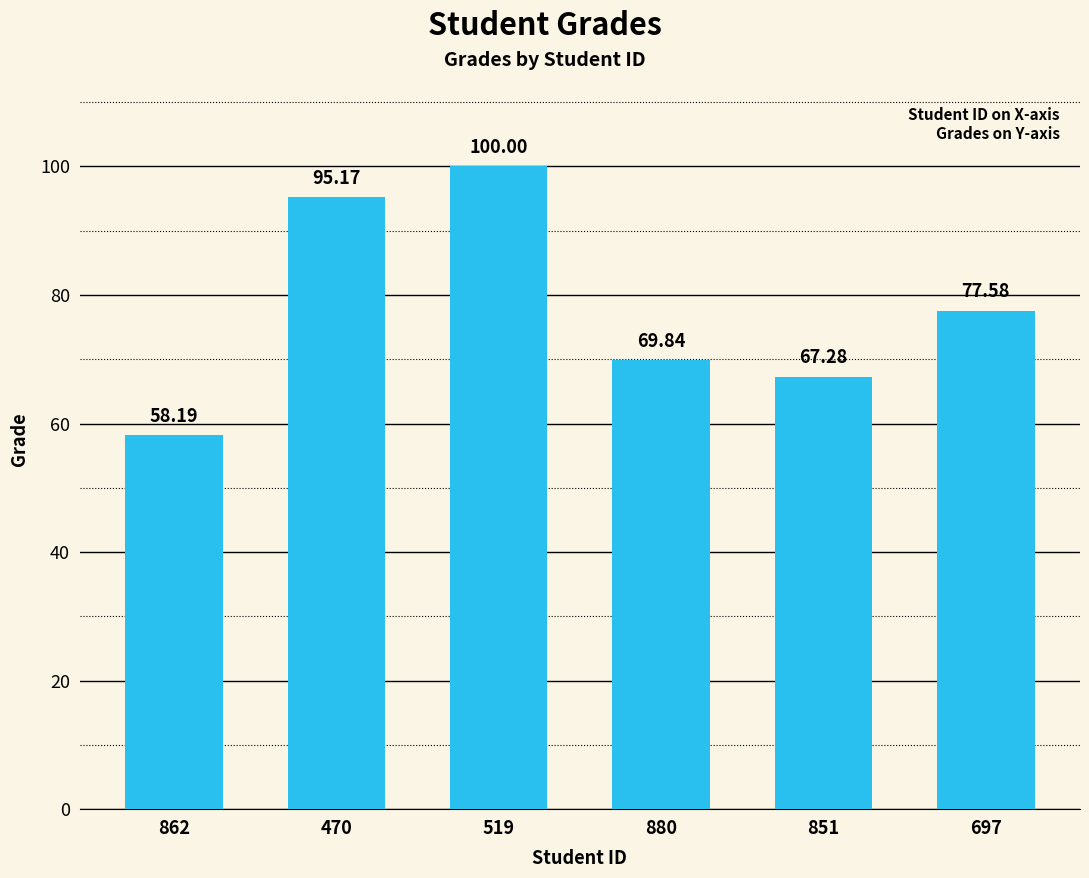

What is the label of the 2nd bar from the left?

470